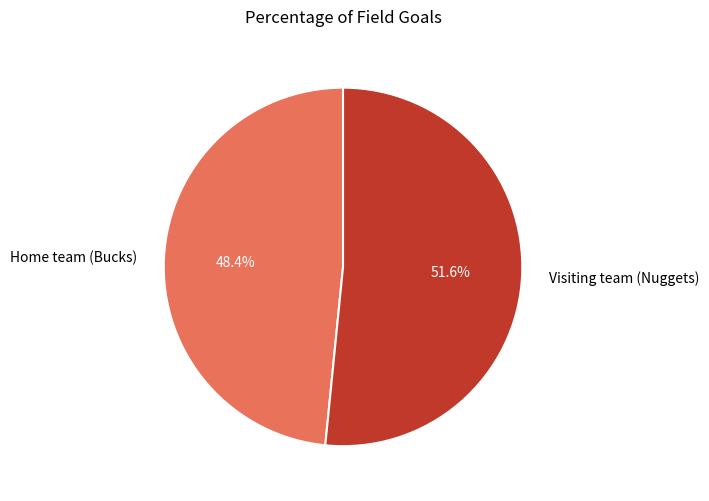

Between Home team (Bucks) and Visiting team (Nuggets), which is larger?

Visiting team (Nuggets)